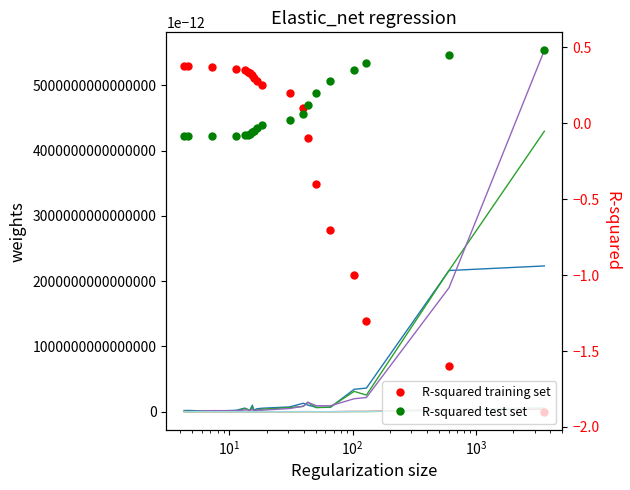

How many values in R-squared training set are above zero?

13